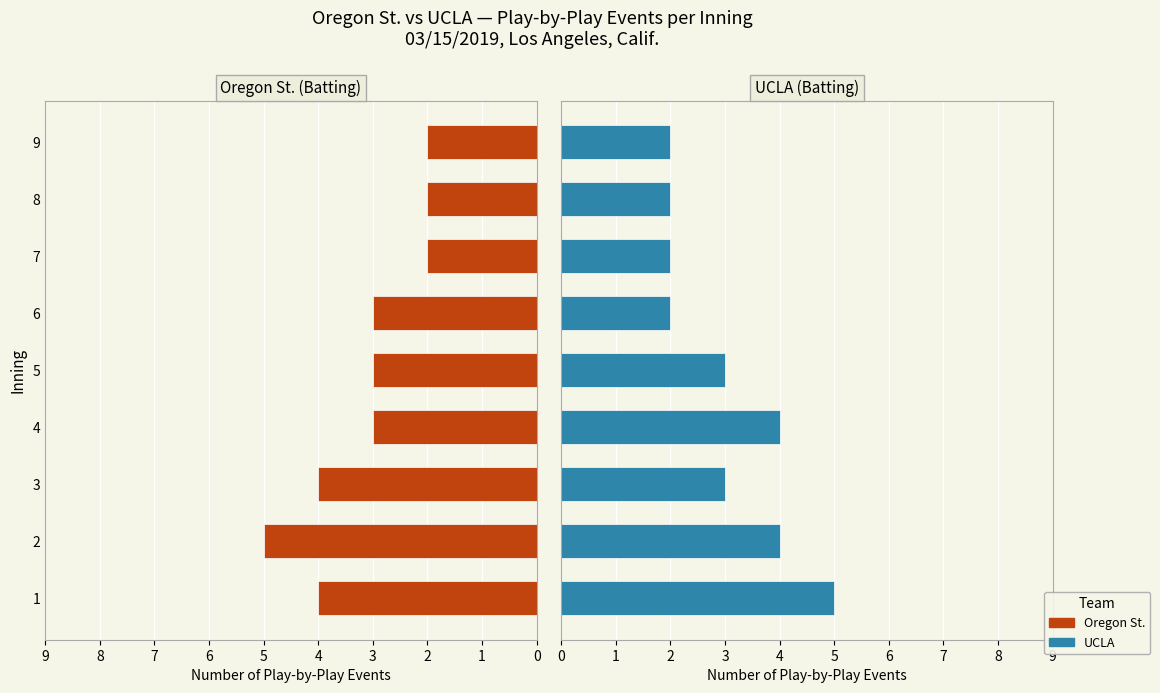

What is the difference between the maximum and second lowest values in the Oregon St. series?

3